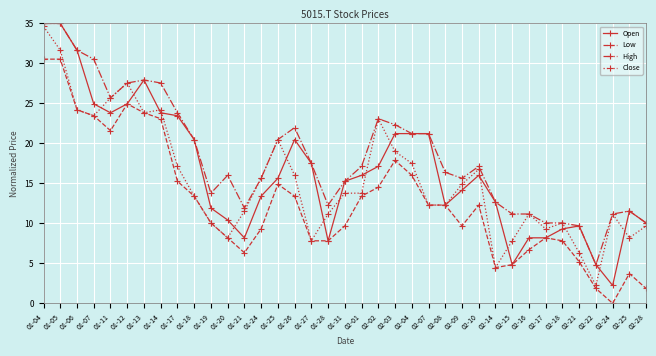

How many data points in Low are above 12?

19